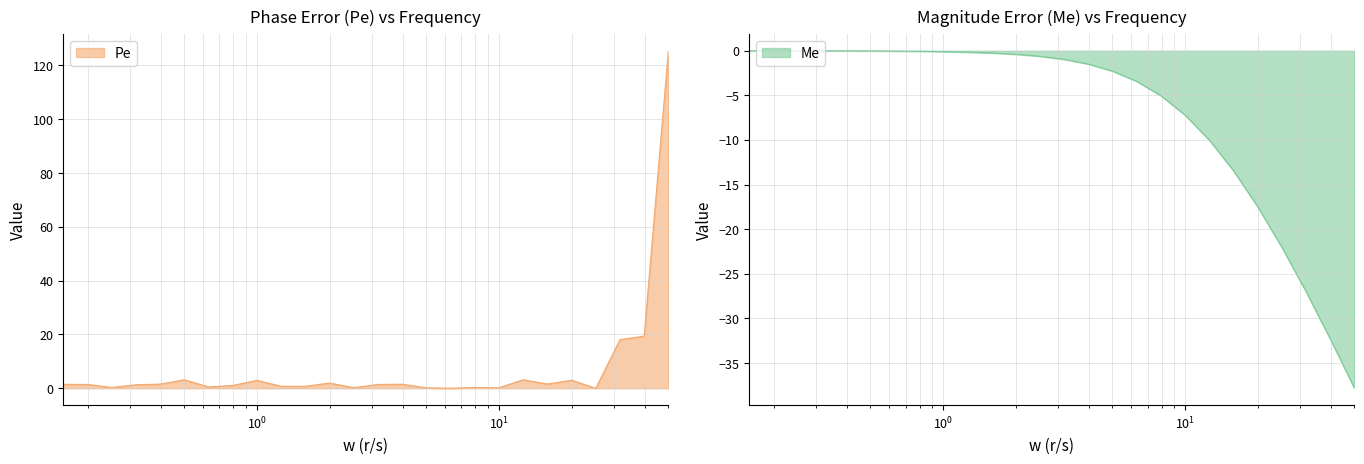

What are all the series names shown in the legend?

Pe, Me